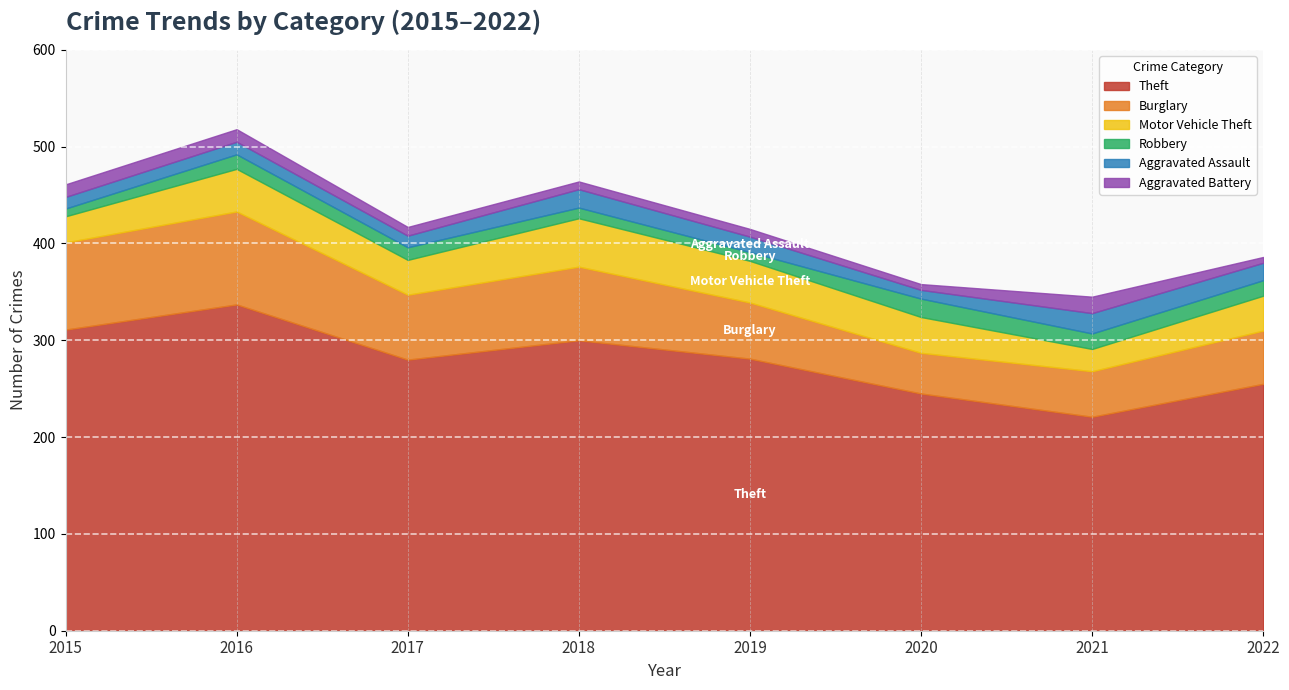

At 2016, list the series in order from largest to smallest.

Theft, Burglary, Motor Vehicle Theft, Robbery, Aggravated Assault, Aggravated Battery